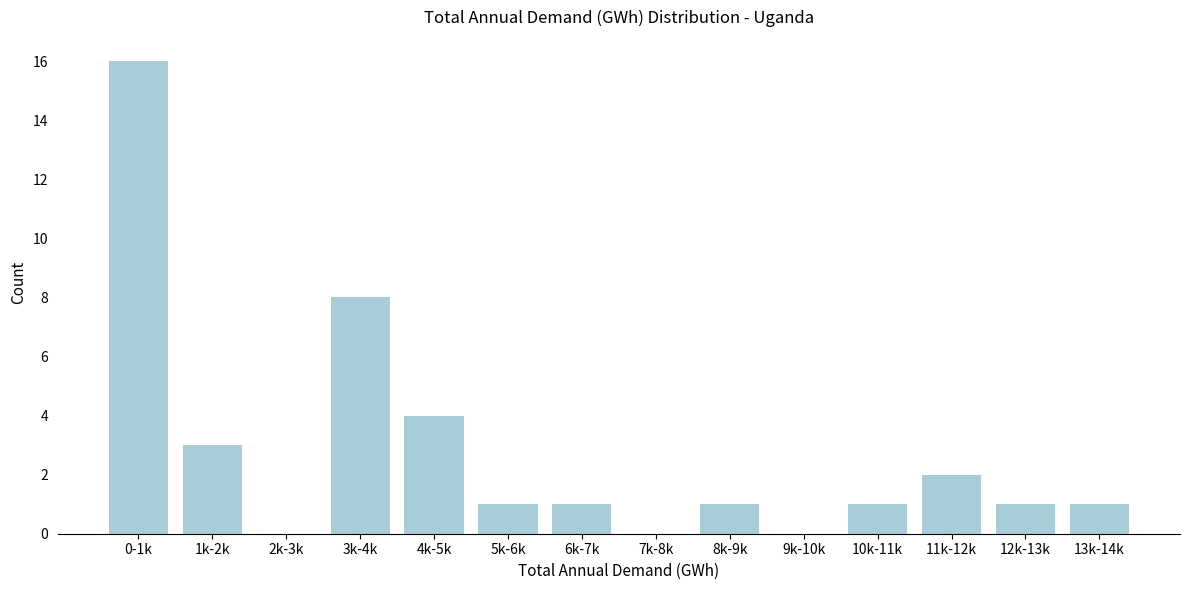

Reading left to right, transcribe all the data shown in this chart.

0-1k=16	1k-2k=3	2k-3k=0	3k-4k=8	4k-5k=4	5k-6k=1	6k-7k=1	7k-8k=0	8k-9k=1	9k-10k=0	10k-11k=1	11k-12k=2	12k-13k=1	13k-14k=1